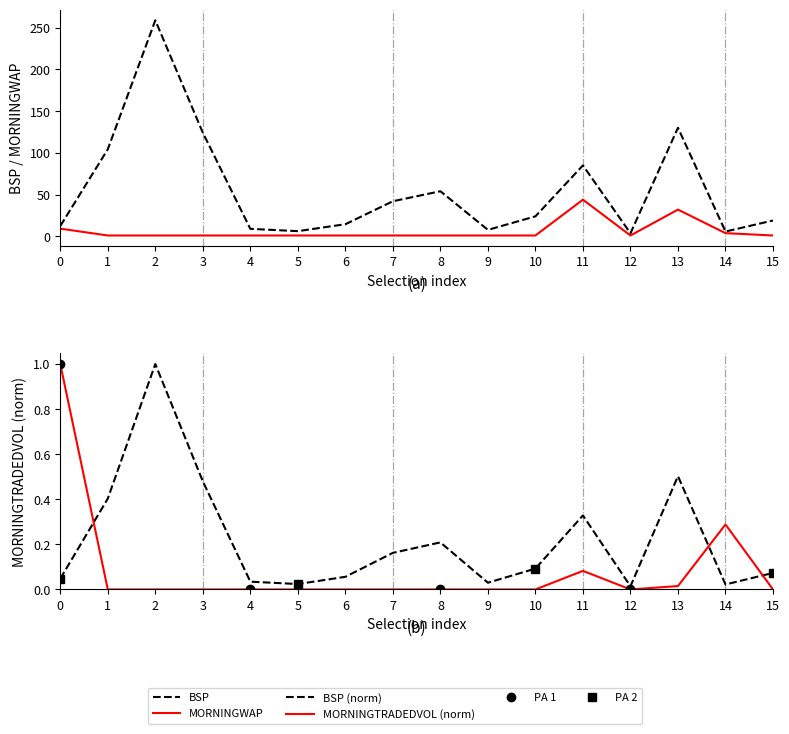

What is the difference between the second highest and second lowest values in the BSP series?

124.3